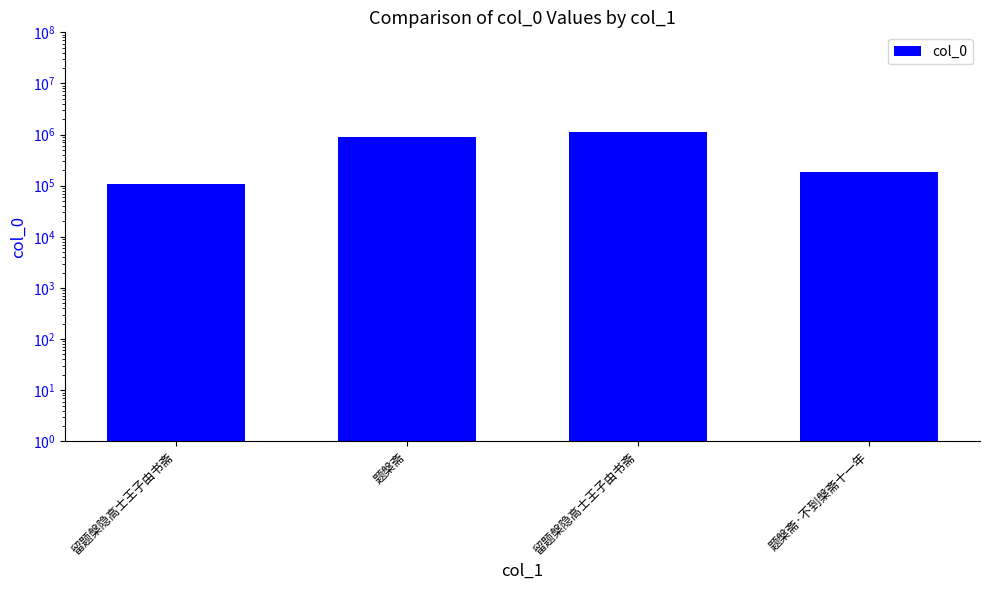

What is the difference between the second highest and second lowest values?

692018